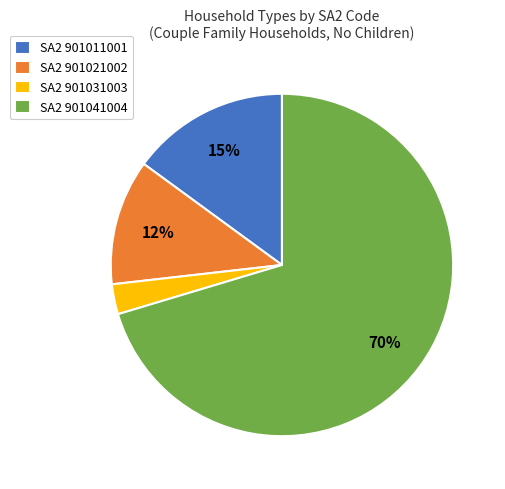

How many segments does this pie chart have?

4